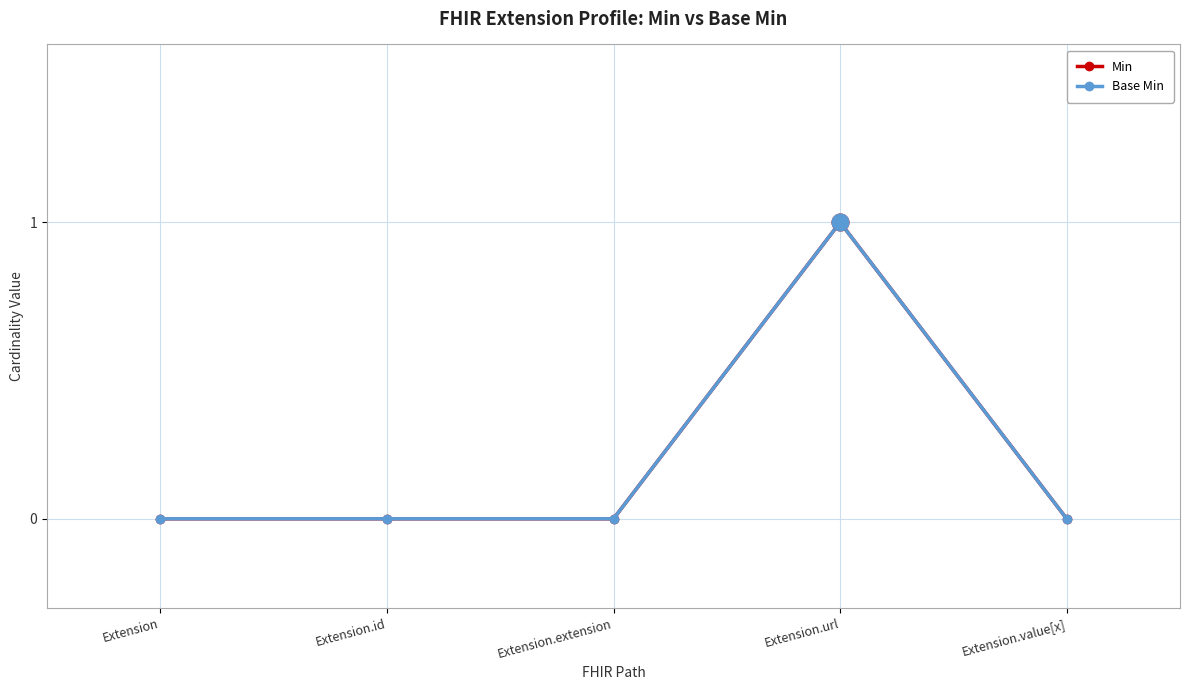

How many series are shown in this chart?

2